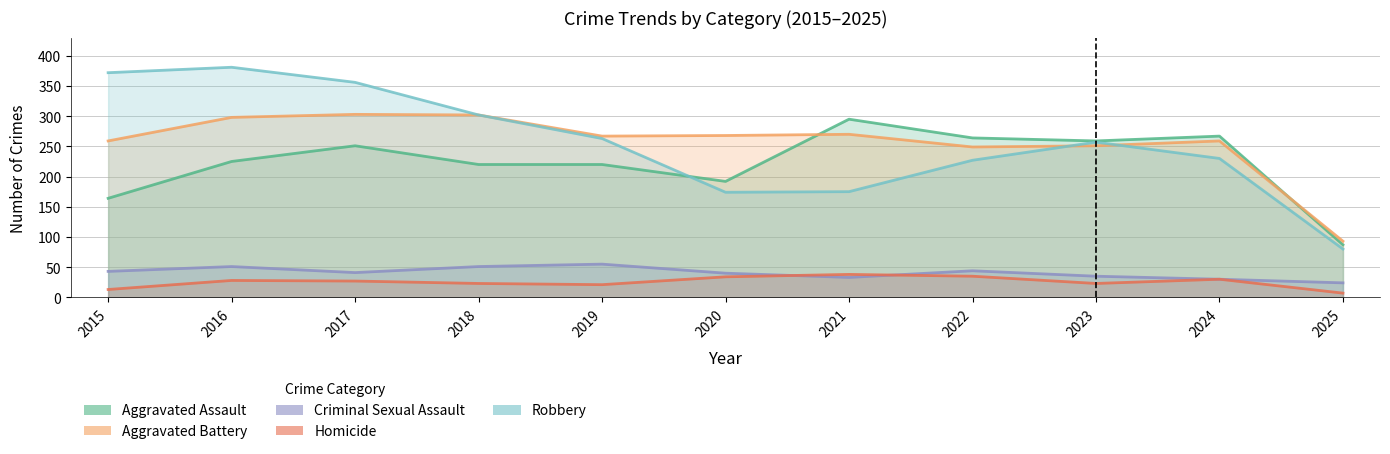

Between 2015 and 2024, which series saw the biggest shift?

Robbery